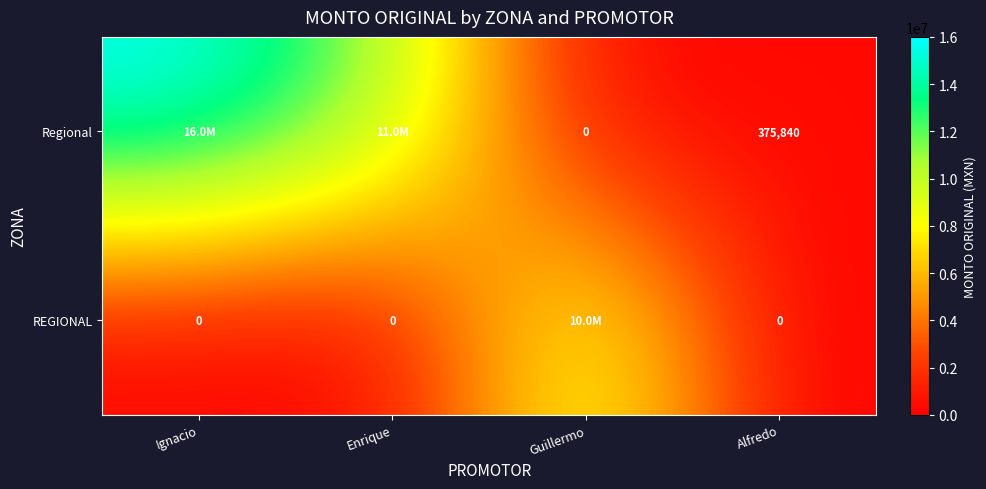

At which category is the sum across all series the highest?

Ignacio